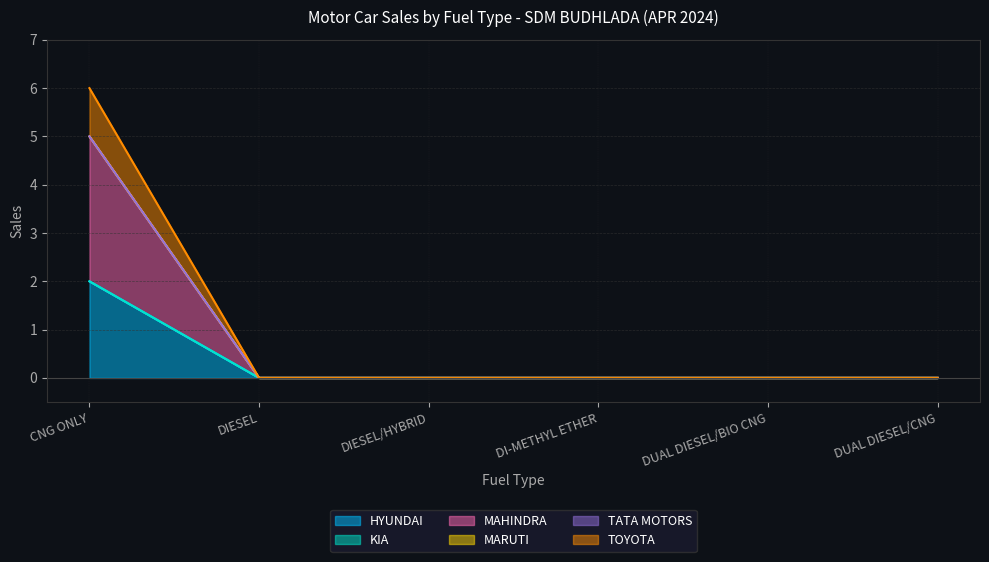

Which label corresponds to the smallest value in the chart?

DIESEL